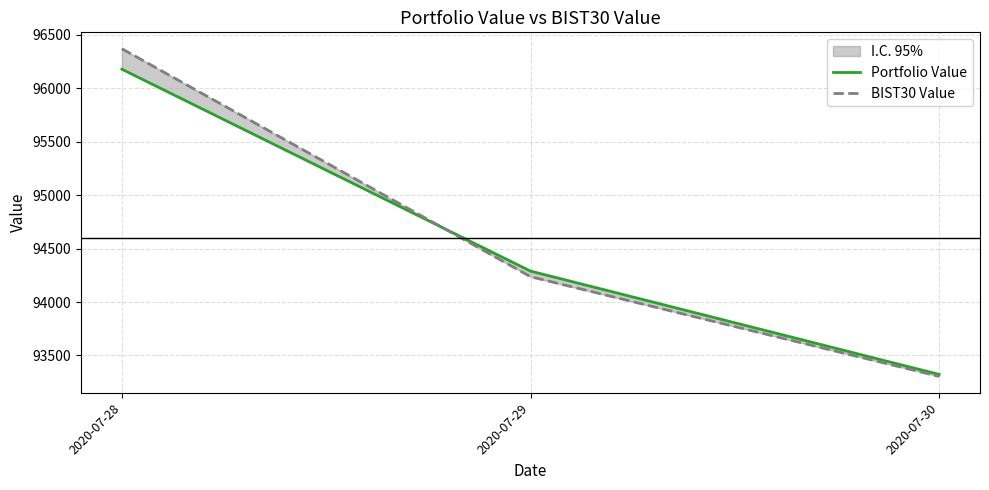

Which has a higher value, 2020-07-30 or 2020-07-28?

2020-07-28